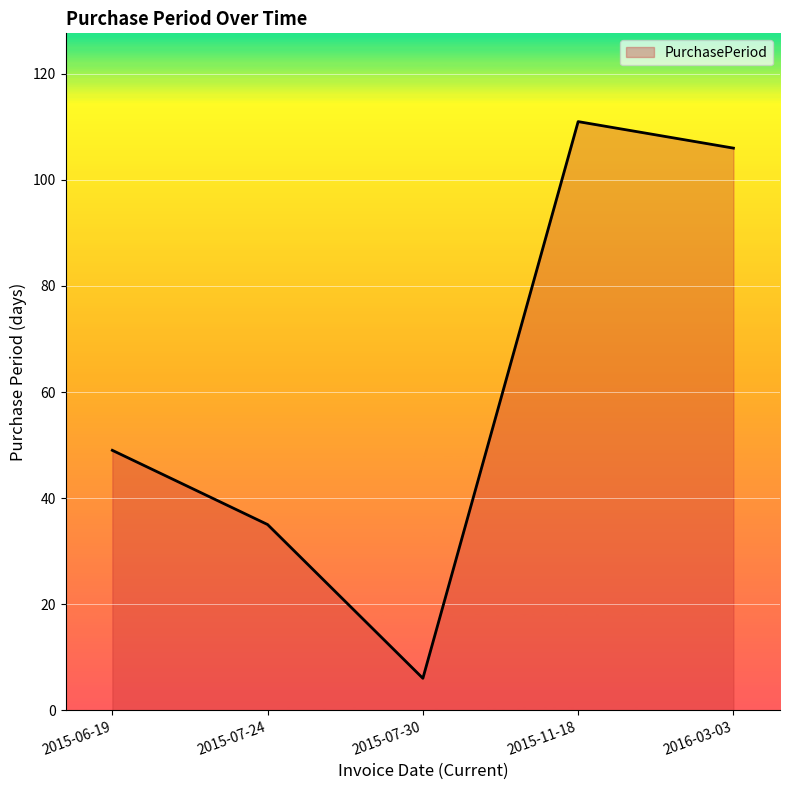

Rank the categories by value from highest to lowest.

2015-11-18, 2016-03-03, 2015-06-19, 2015-07-24, 2015-07-30